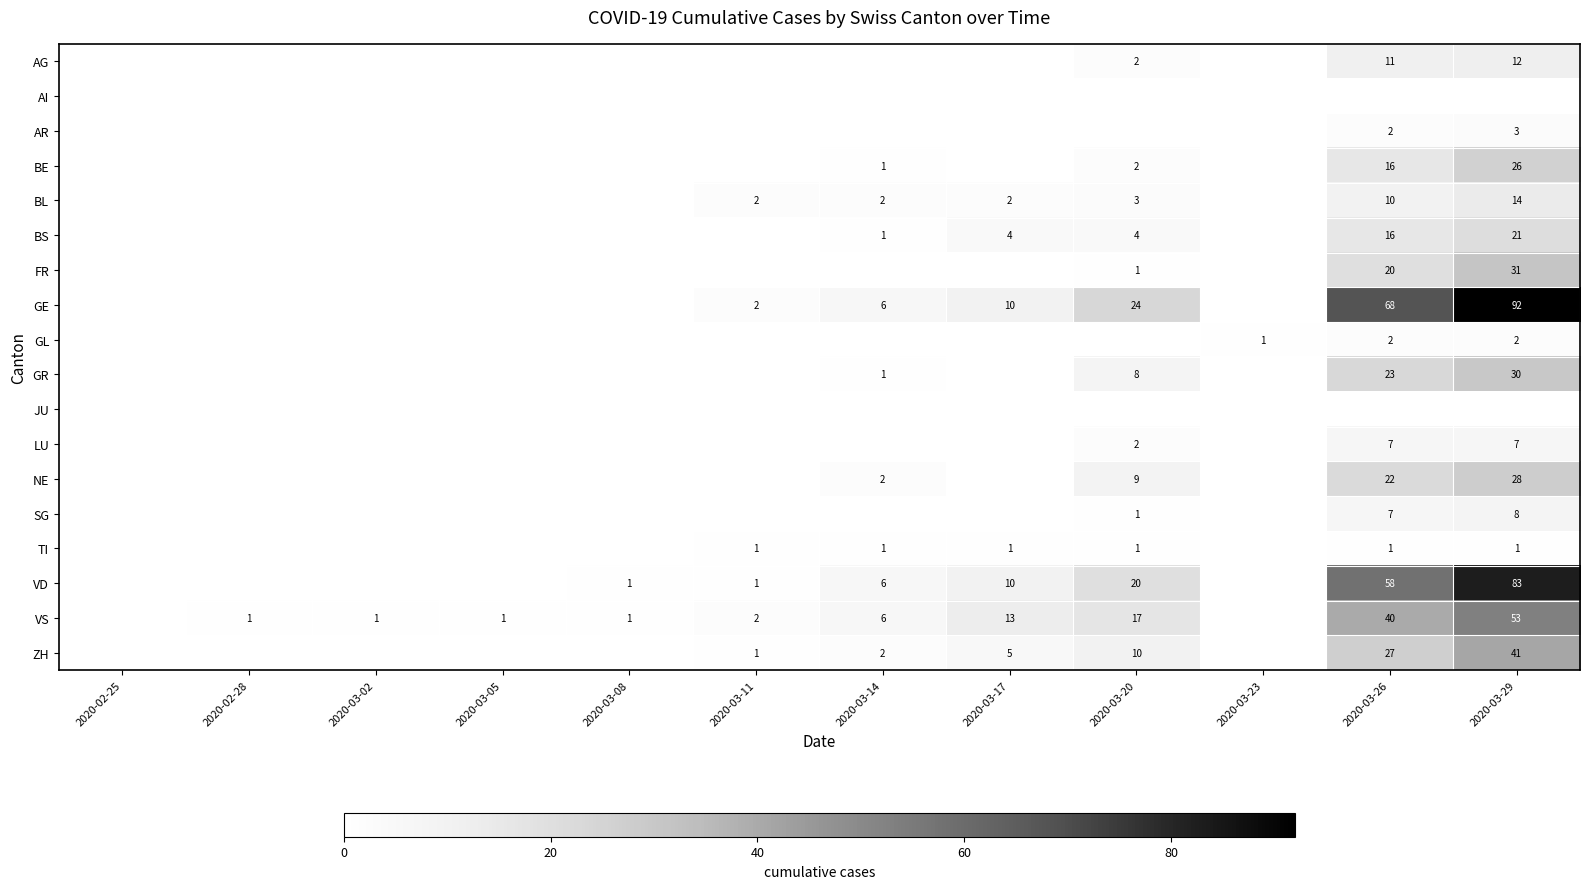

Where is SG nearest to the value 4?

2020-03-20